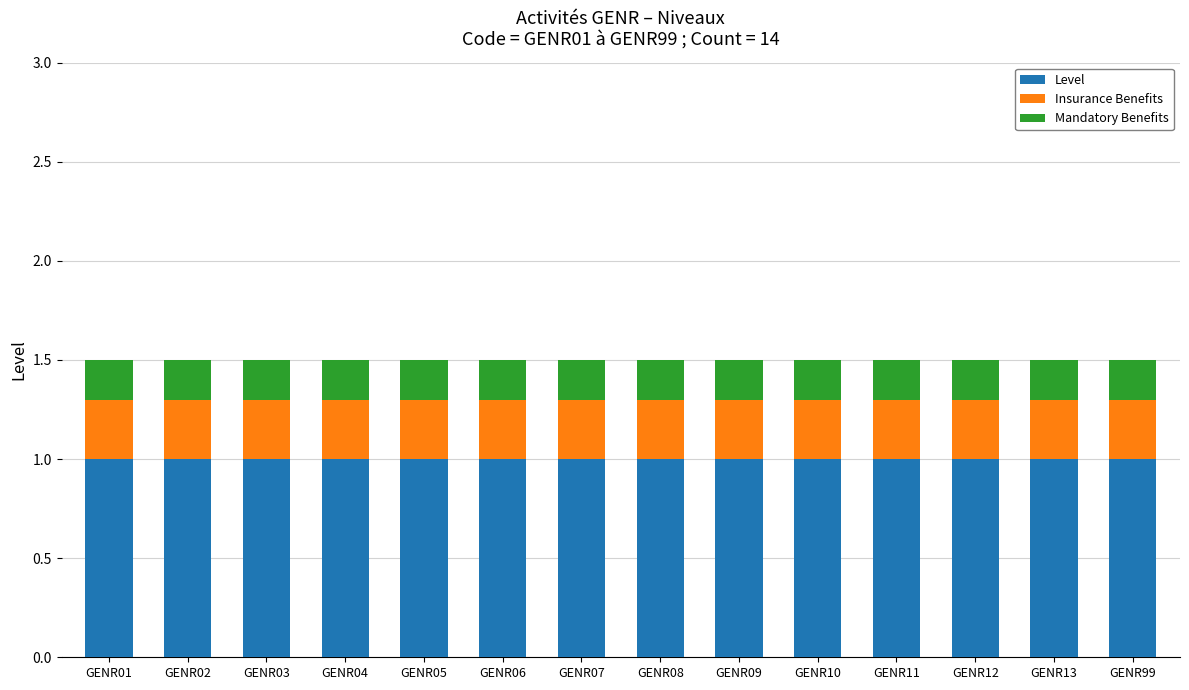

What is the value of the Level bar at the 11th from the left?

1.0